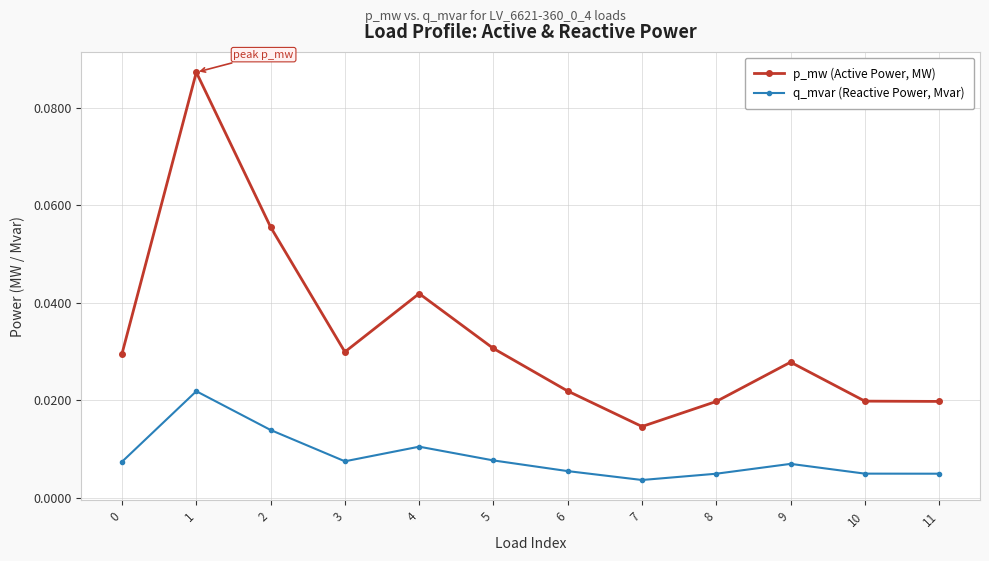

True or false: q_mvar (Reactive Power, Mvar) and p_mw (Active Power, MW) cross at least once.

False